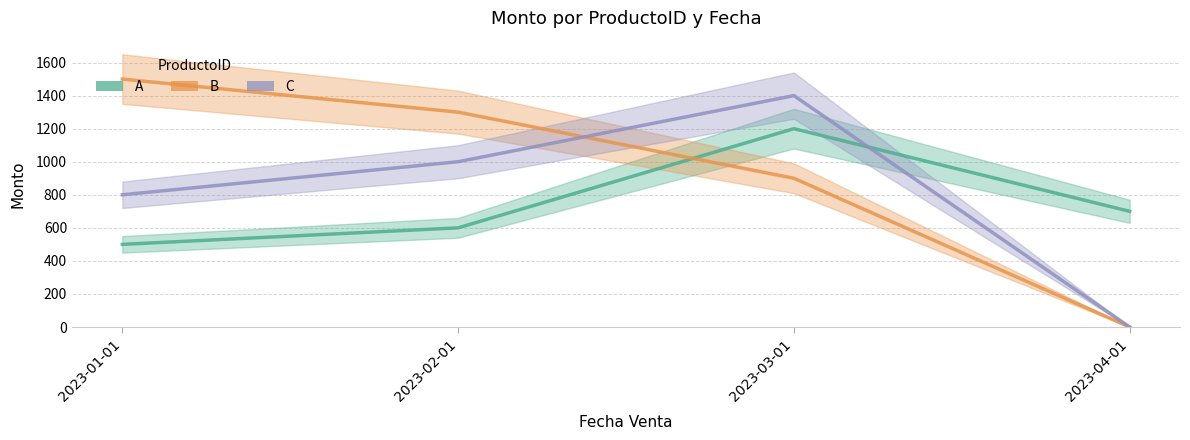

Which series has the widest spread of values?

B